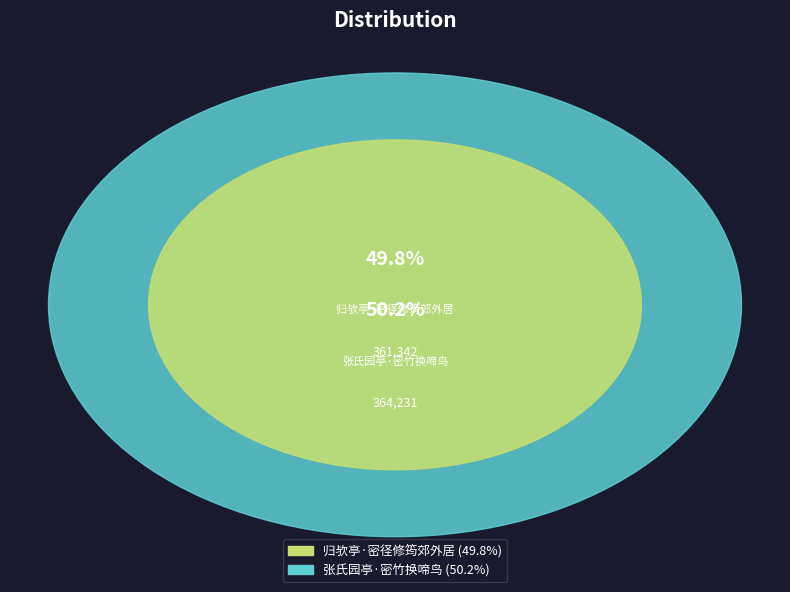

To the nearest percent, what is the average slice percentage?

50%